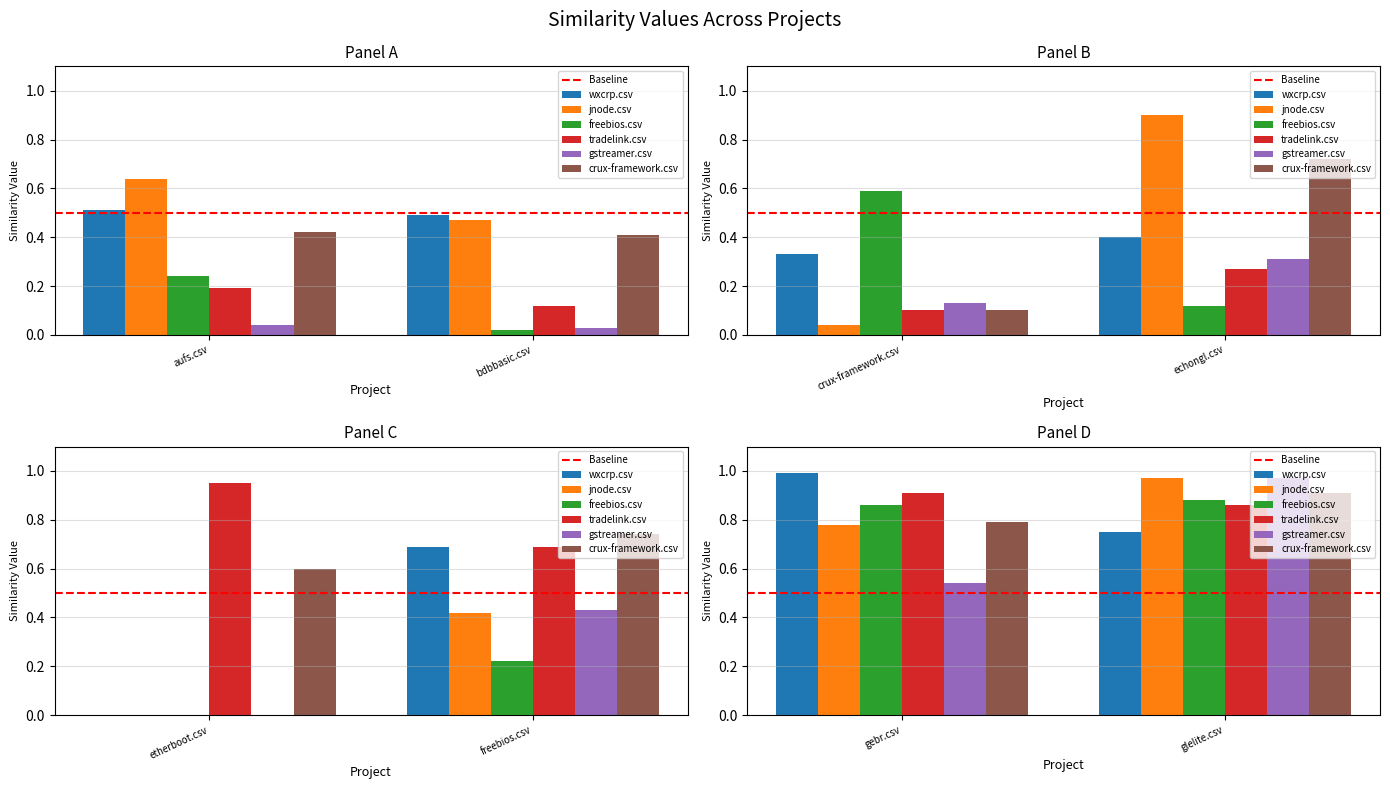

What is the label of the 14th bar from the right?

crux-framework.csv